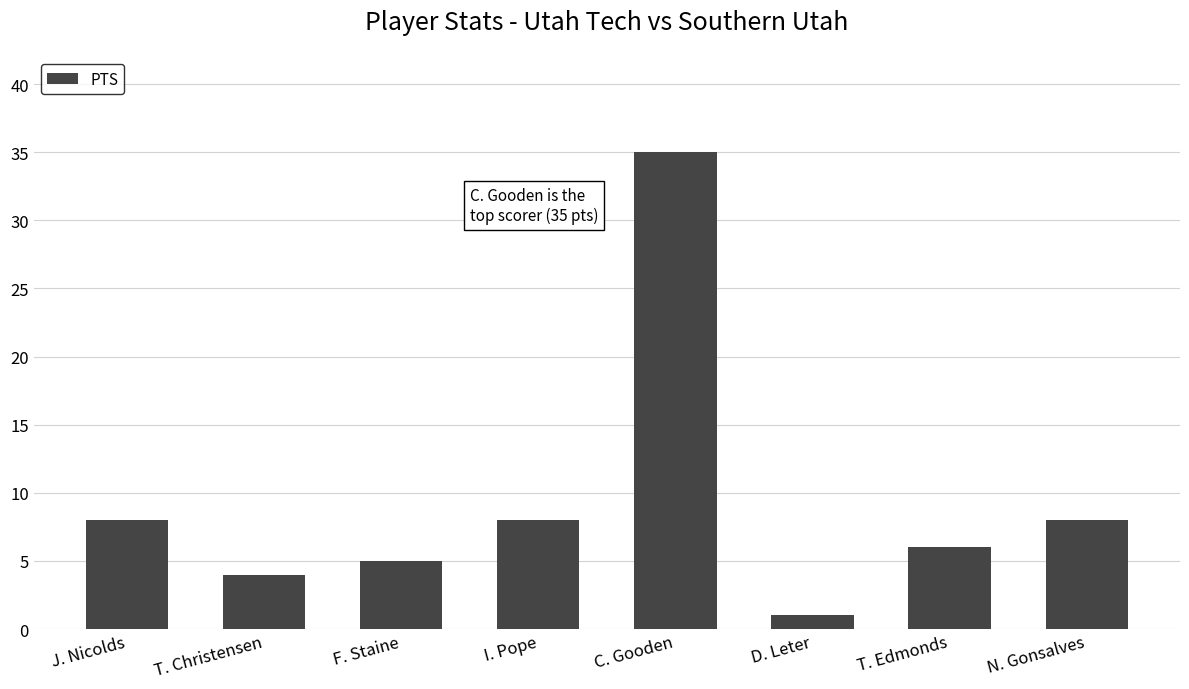

True or false: the data shows 6 at T. Edmonds.

True